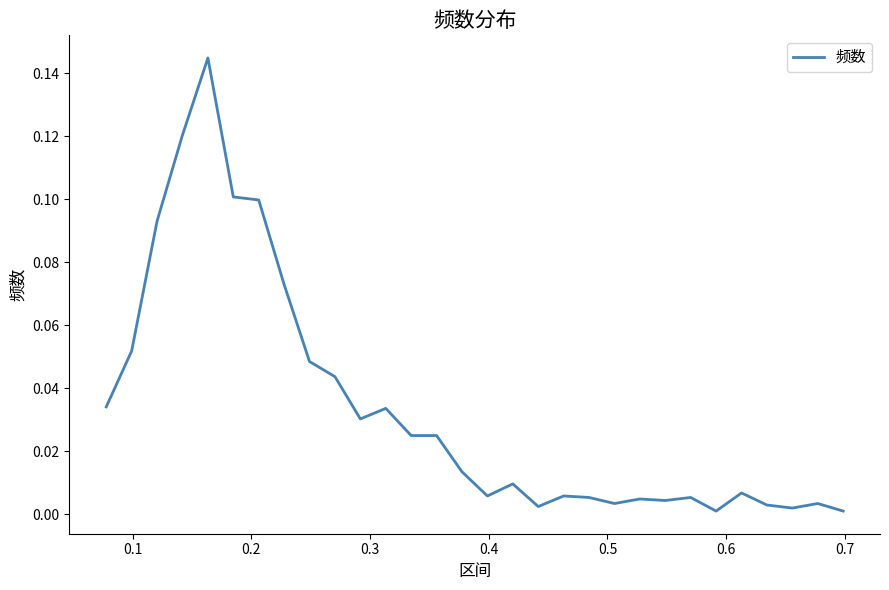

How many lines are shown in the chart?

1